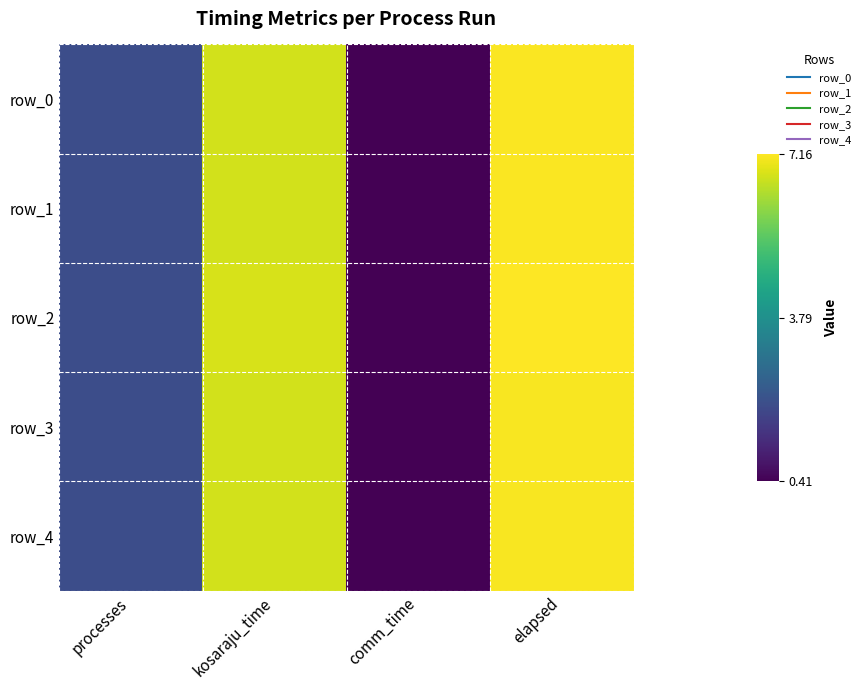

True or false: row_0 has a value of 7.1 at elapsed.

True